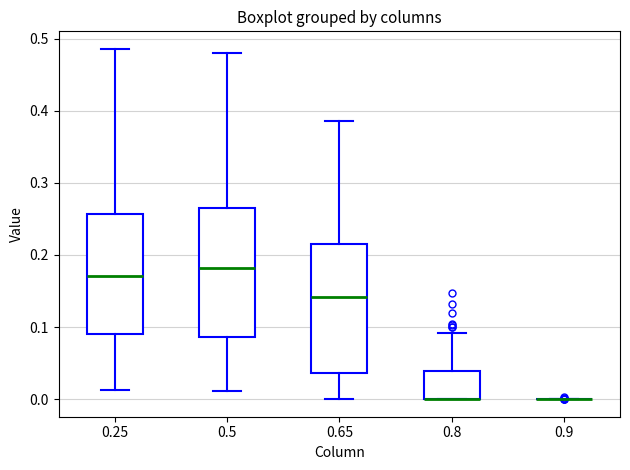

Where does the median line of the box at x = 0.65 sit on the y-axis? The values are not printed on the chart, so give them approximately, as read against the axis.

0.14